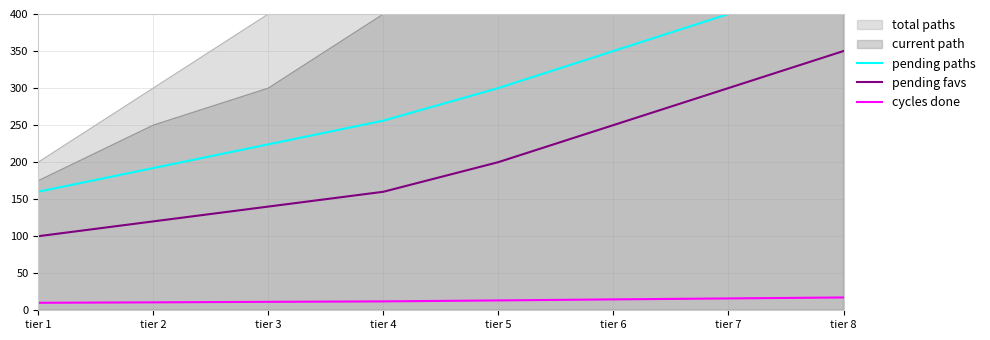

What is the value of the pending favs point at the 5th from the left?

200.0